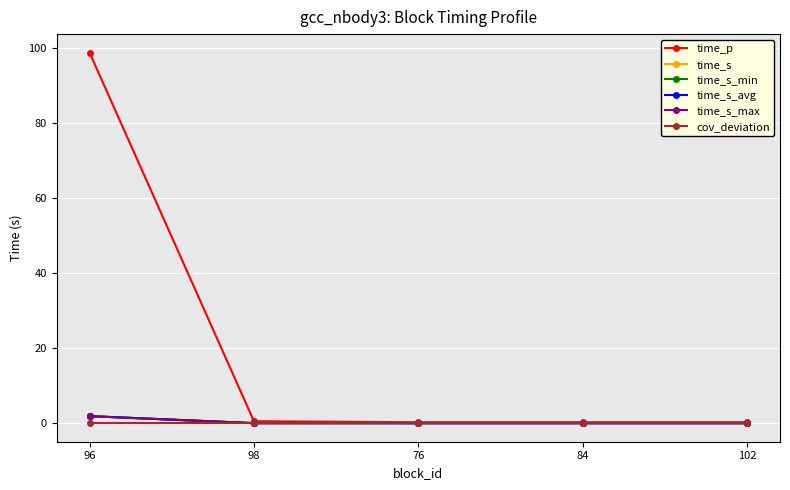

Does the chart have visible grid lines?

Yes